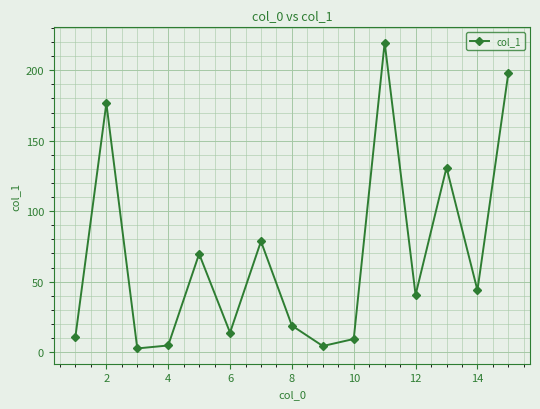

What is the value of the 6th point from the left?

13.8